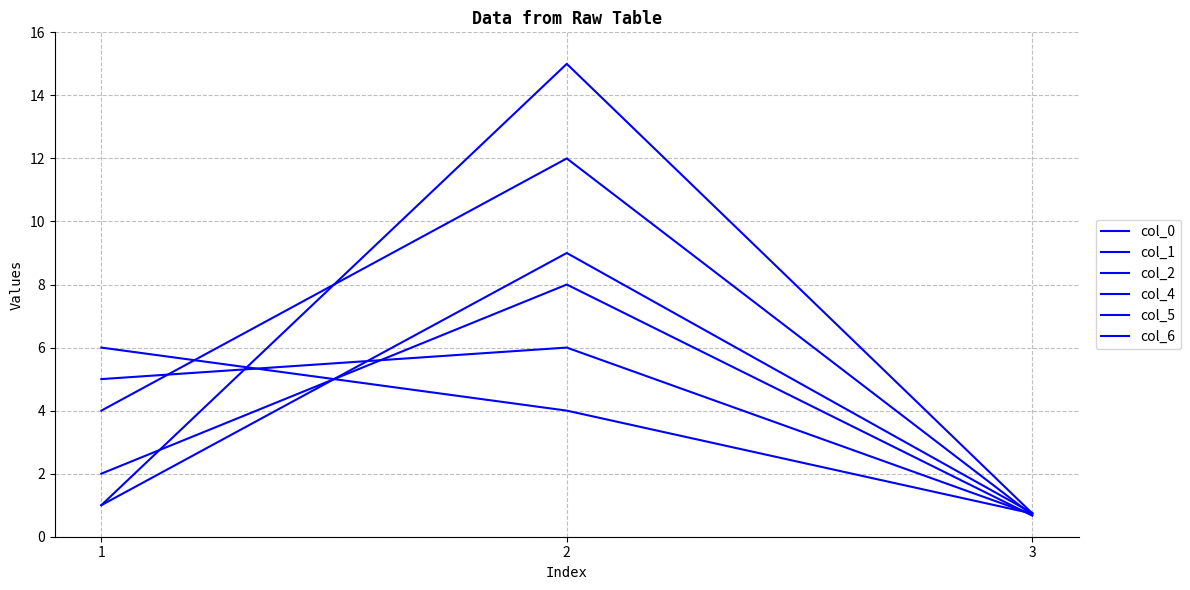

Does the chart have visible grid lines?

Yes